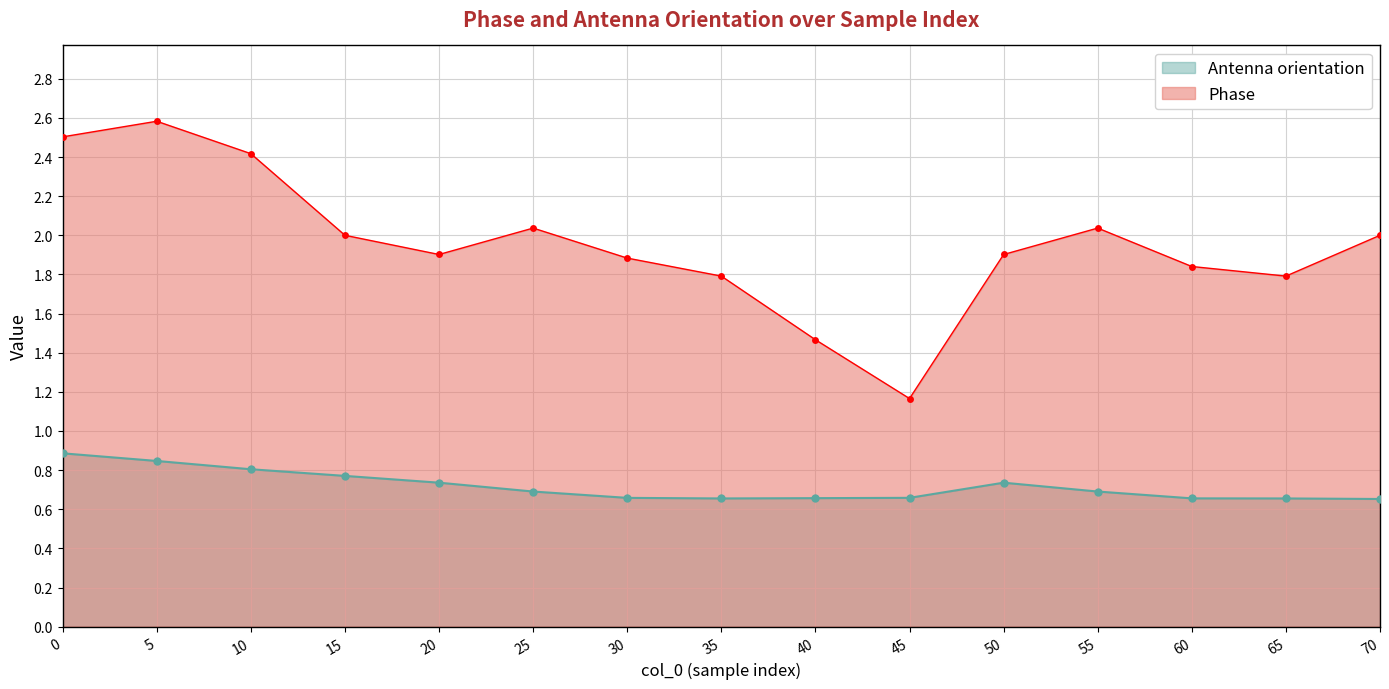

True or false: Phase and Antenna orientation intersect in this chart.

False